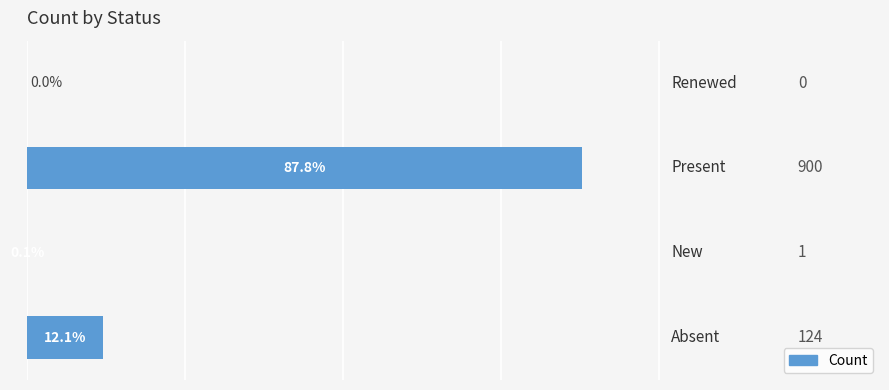

What is the greatest value displayed?

900